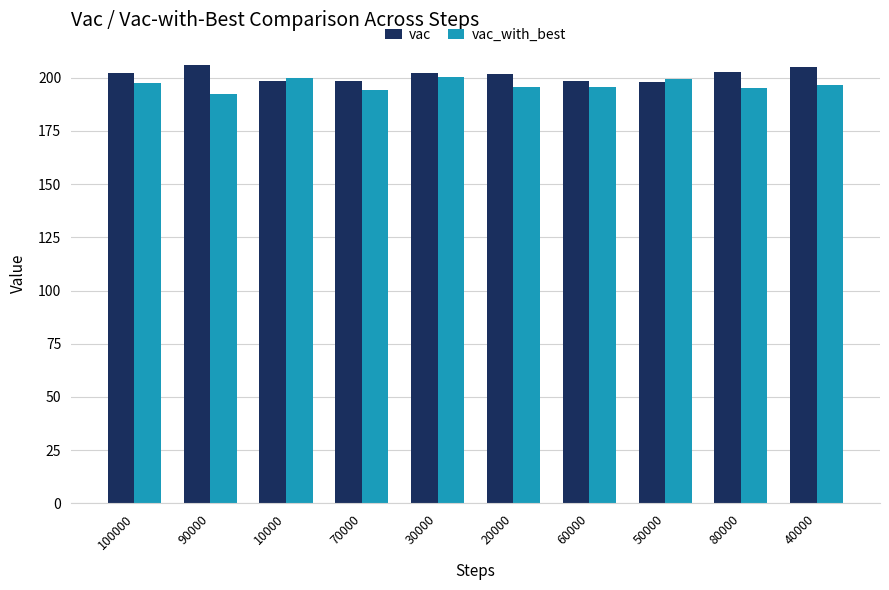

Is the value of vac_with_best at 70000 greater than the value of vac at 30000?

No